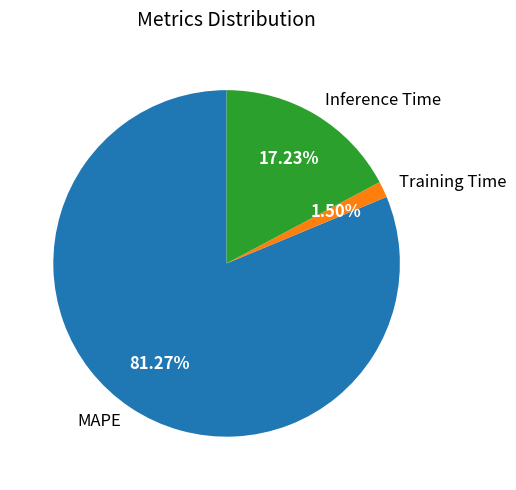

Which has a higher value, MAPE or Inference Time?

MAPE